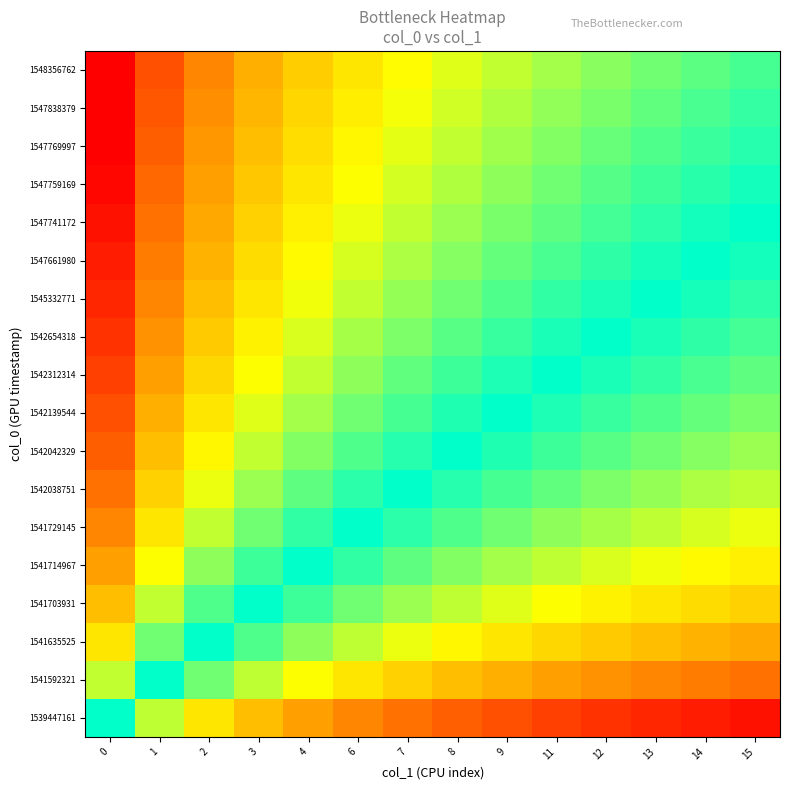

Which has a higher value, 6 or 7?

6